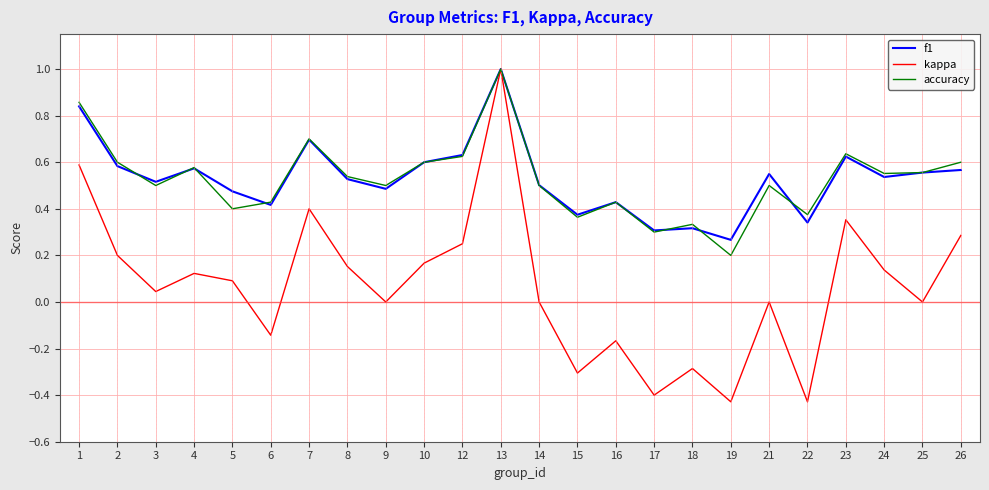

What is the difference between the second highest and minimum values in the kappa series?

1.0